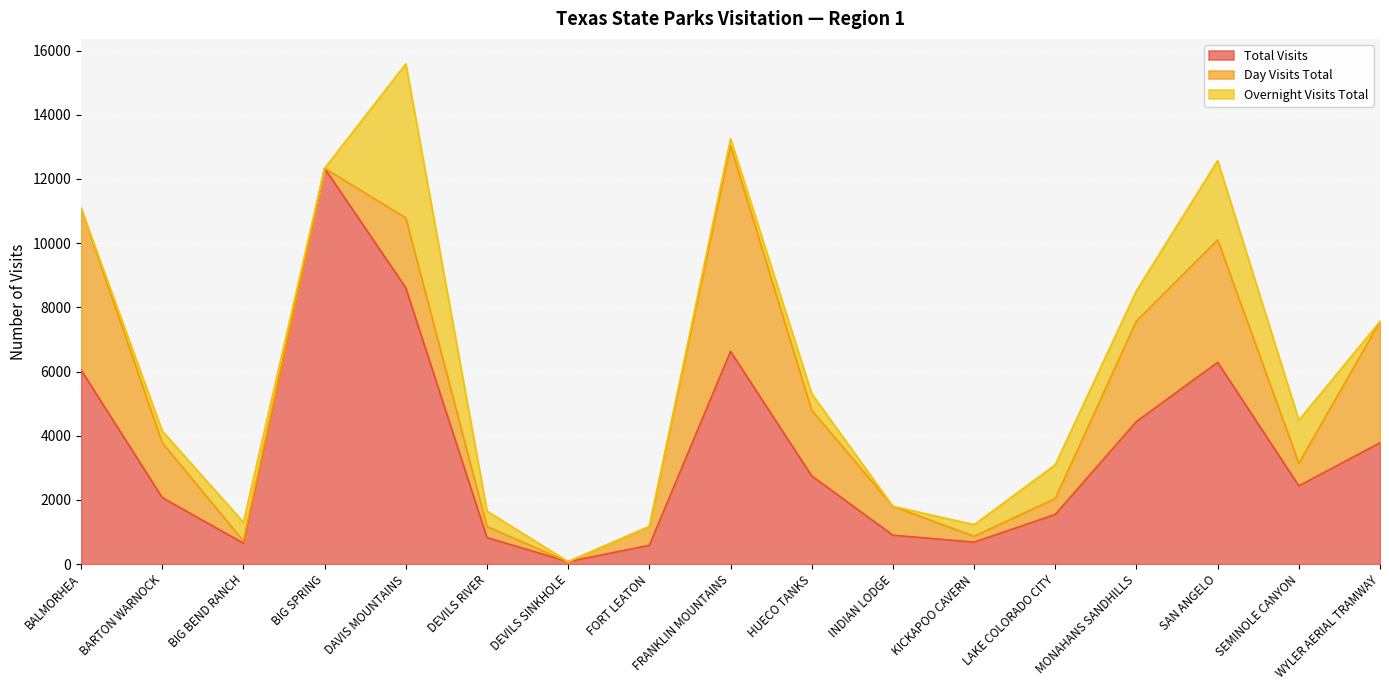

Between DAVIS MOUNTAINS and SAN ANGELO, which series saw the biggest shift?

Overnight Visits Total